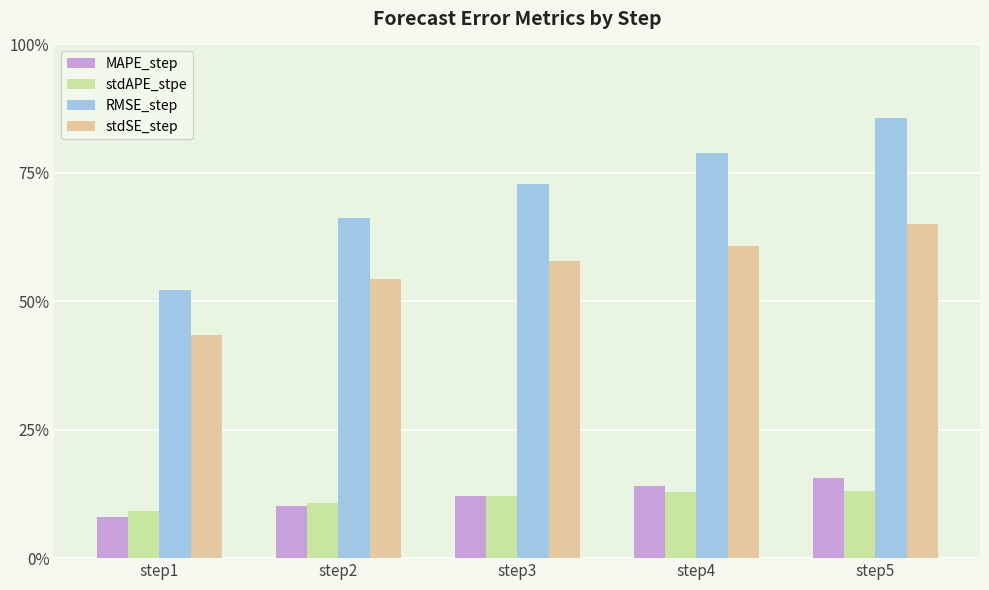

Reading left to right, list all the values displayed in this chart.

MAPE_step: 0.1	0.1	0.1	0.1	0.2
stdAPE_stpe: 0.1	0.1	0.1	0.1	0.1
RMSE_step: 0.5	0.7	0.7	0.8	0.9
stdSE_step: 0.4	0.5	0.6	0.6	0.6